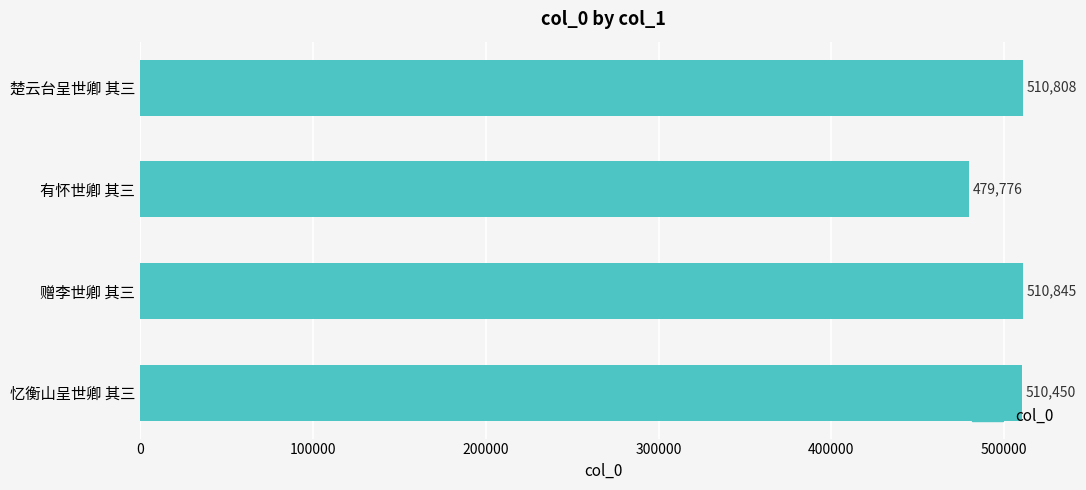

Rank the categories by value from highest to lowest.

赠李世卿 其三, 楚云台呈世卿 其三, 忆衡山呈世卿 其三, 有怀世卿 其三